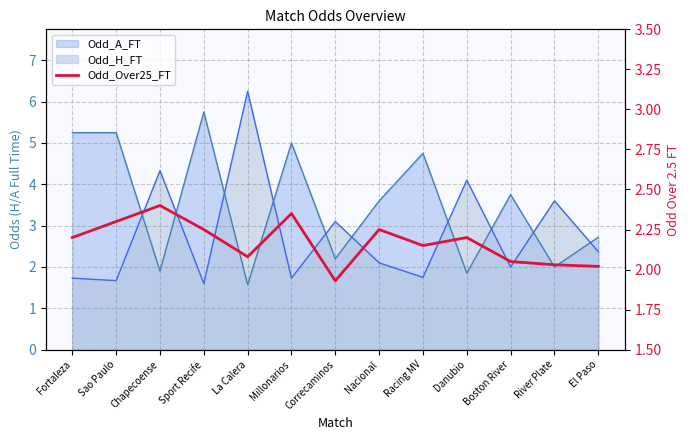

What is the label of the 12th point from the right?

Sao Paulo